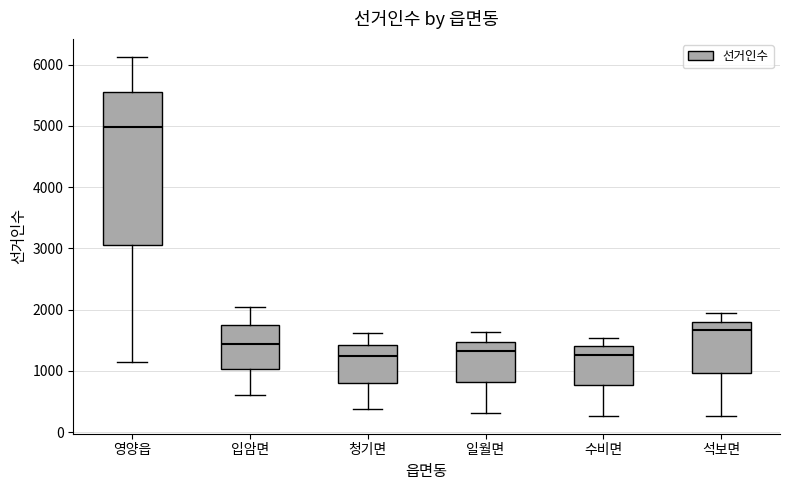

Where does the median line of the box for 일월면 sit on the y-axis? The values are not printed on the chart, so give them approximately, as read against the axis.

1300